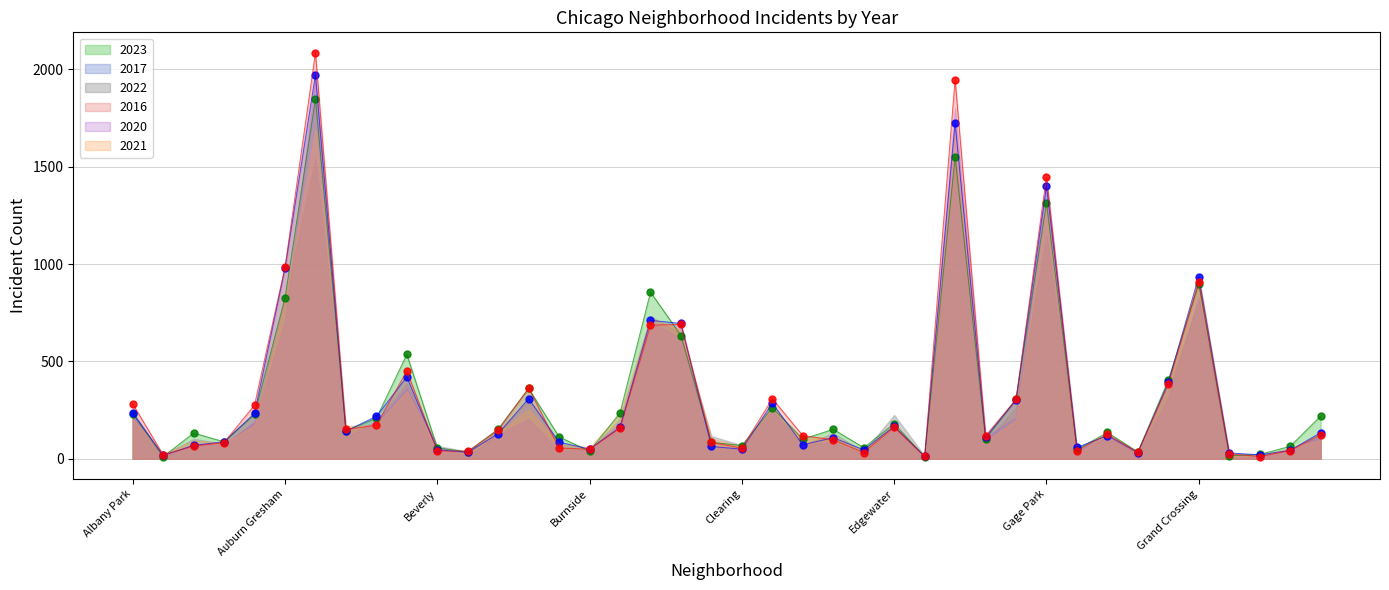

How many intersections are there between 2020 and 2023?

16